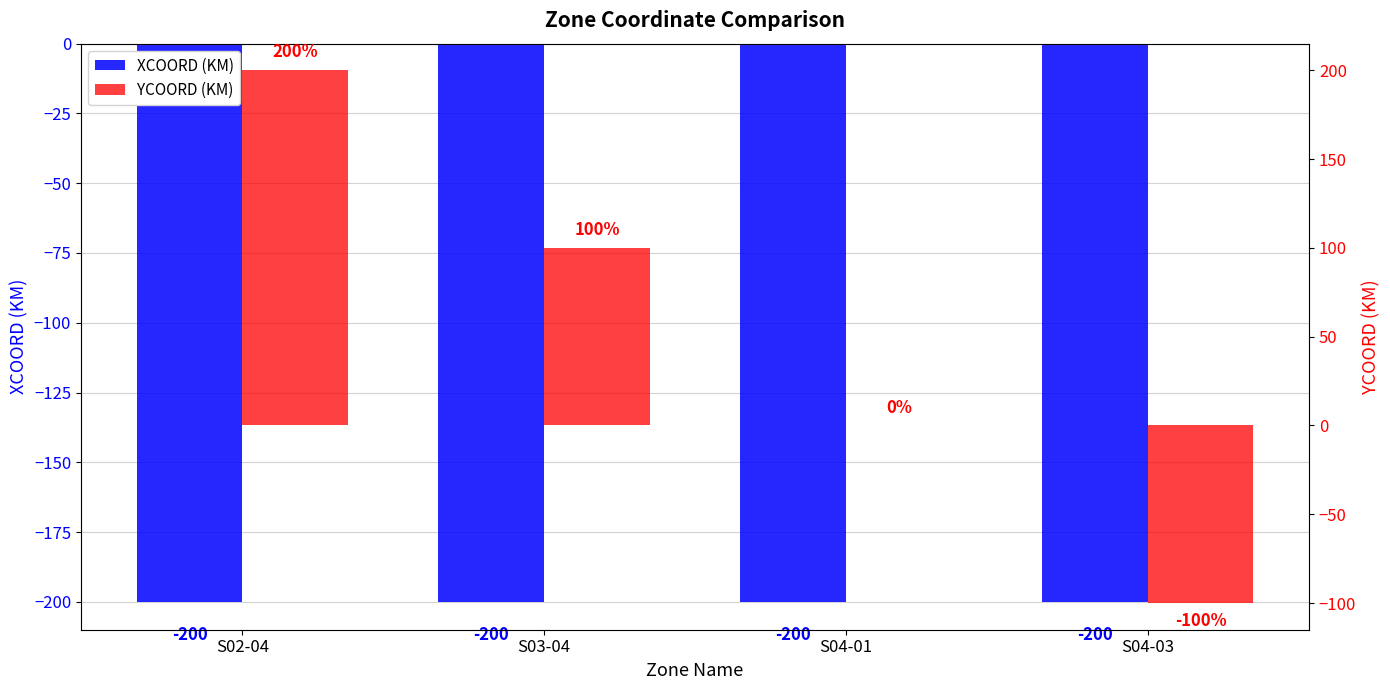

Where is XCOORD (KM) nearest to the value -200?

S02-04